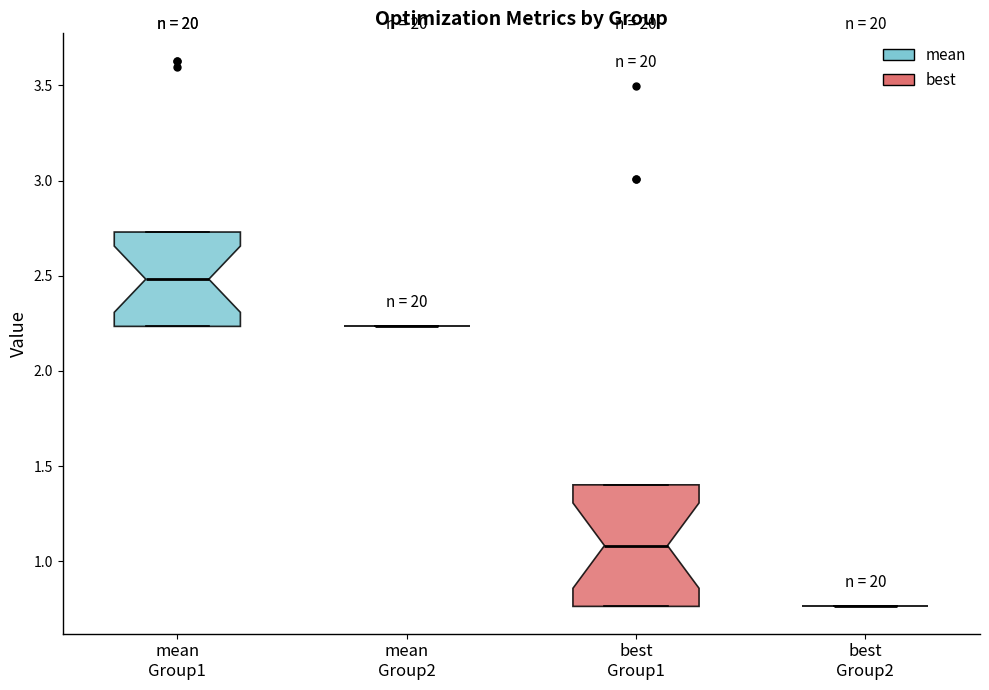

Reading left to right, read every box against the y-axis: the position of its median line, the range the box covers, and the ends of its whiskers. The values are not printed on the chart, so give them approximately, as read against the axis.

mean Group1: median 2.50, box 2.25 to 2.75, whiskers 2.25 to 2.75
mean Group2: box collapsed to a line at 2.25, whiskers 2.25 to 2.25
best Group1: median 1.10, box 0.75 to 1.40, whiskers 0.75 to 1.40
best Group2: box collapsed to a line at 0.75, whiskers 0.75 to 0.75